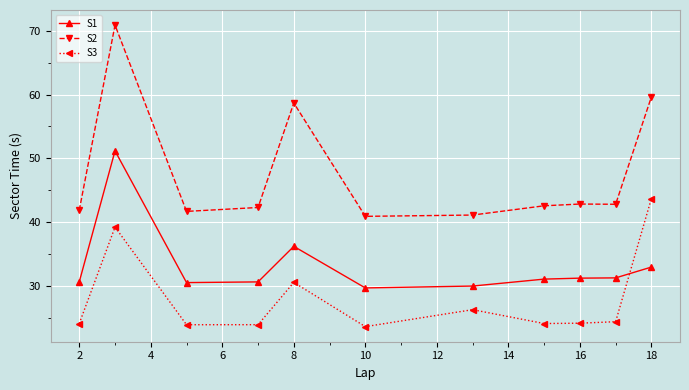

What is the value of the S2 point at the 2nd from the left?

70.9